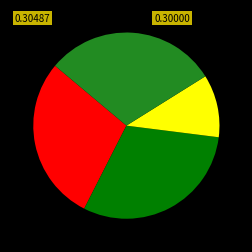

How many segments does this pie chart have?

4